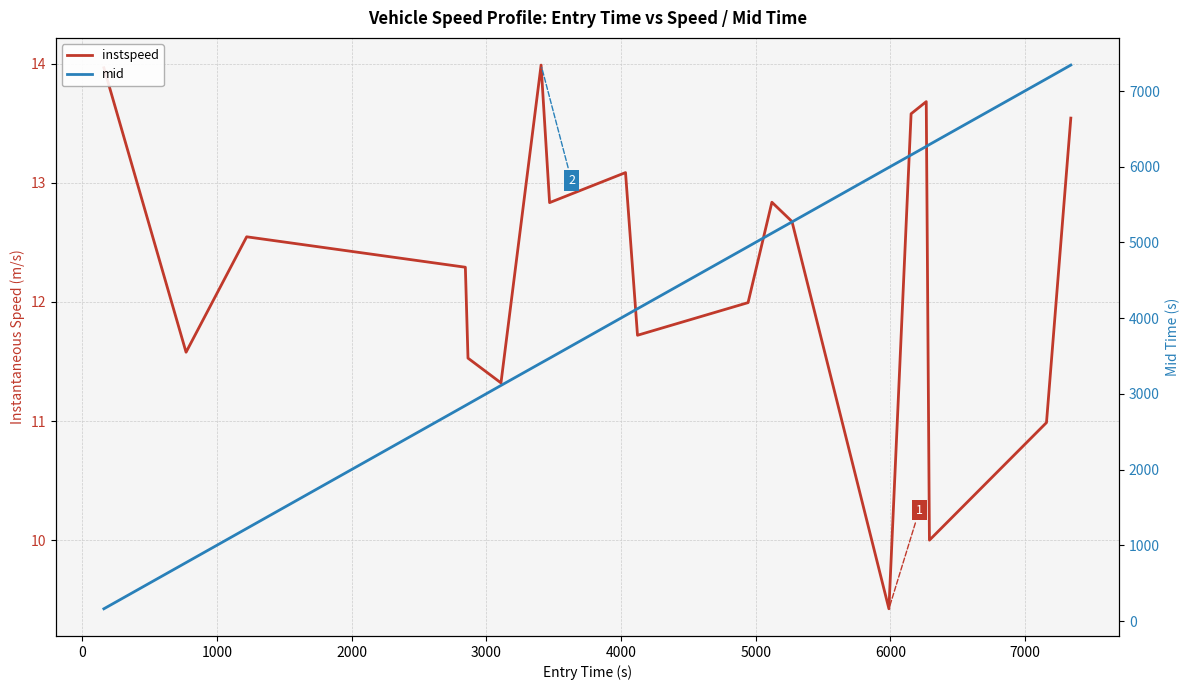

True or false: instspeed has more than 2 interior local peaks.

True